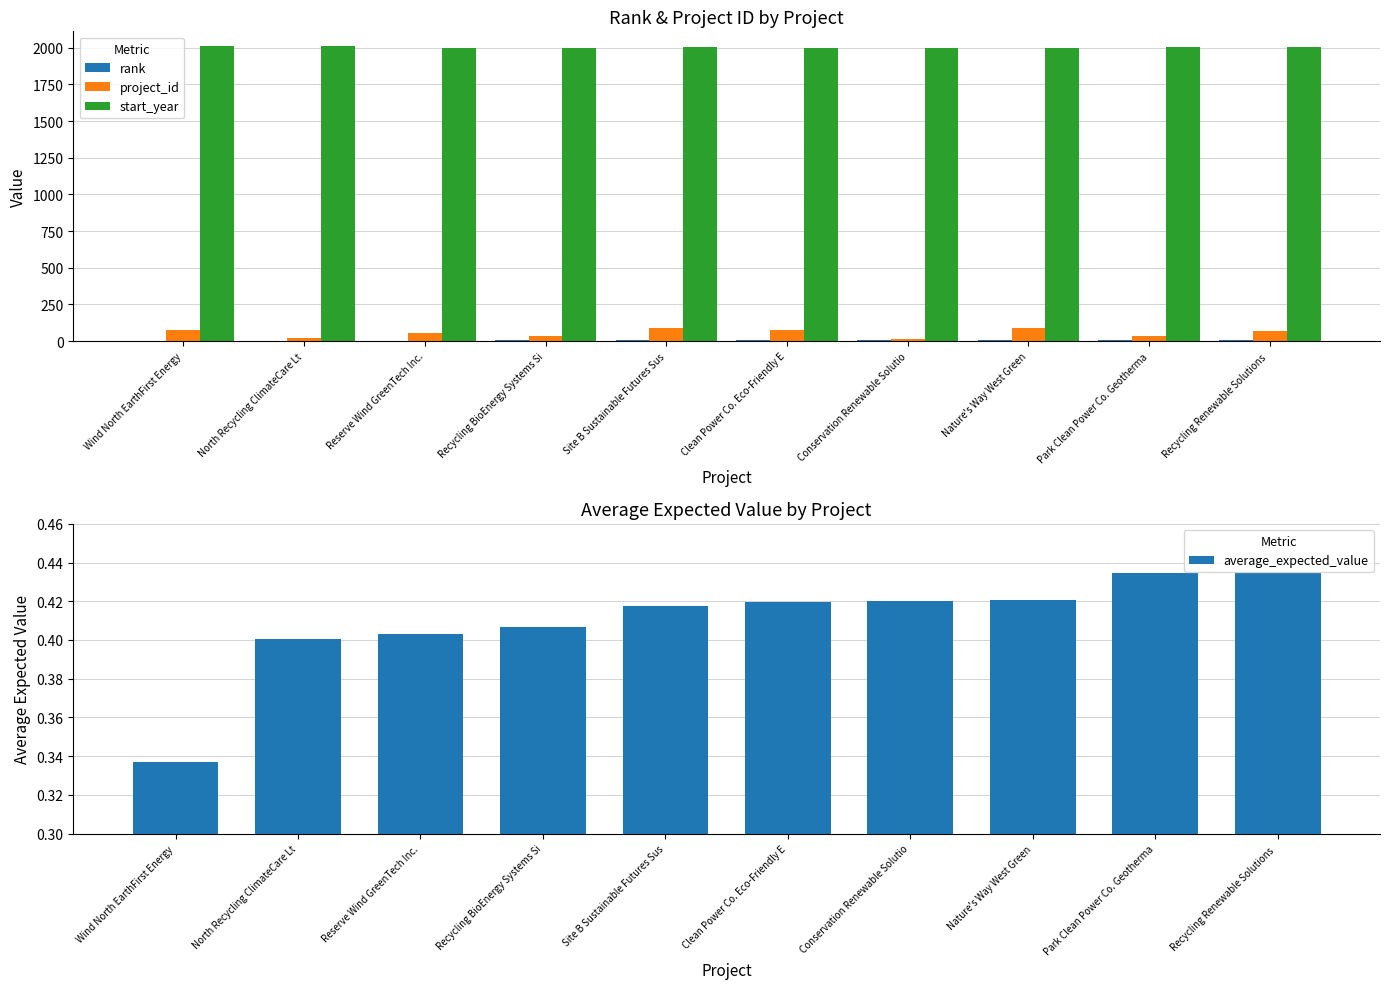

What is the label of the 10th bar from the left?

Recycling Renewable Solutions 